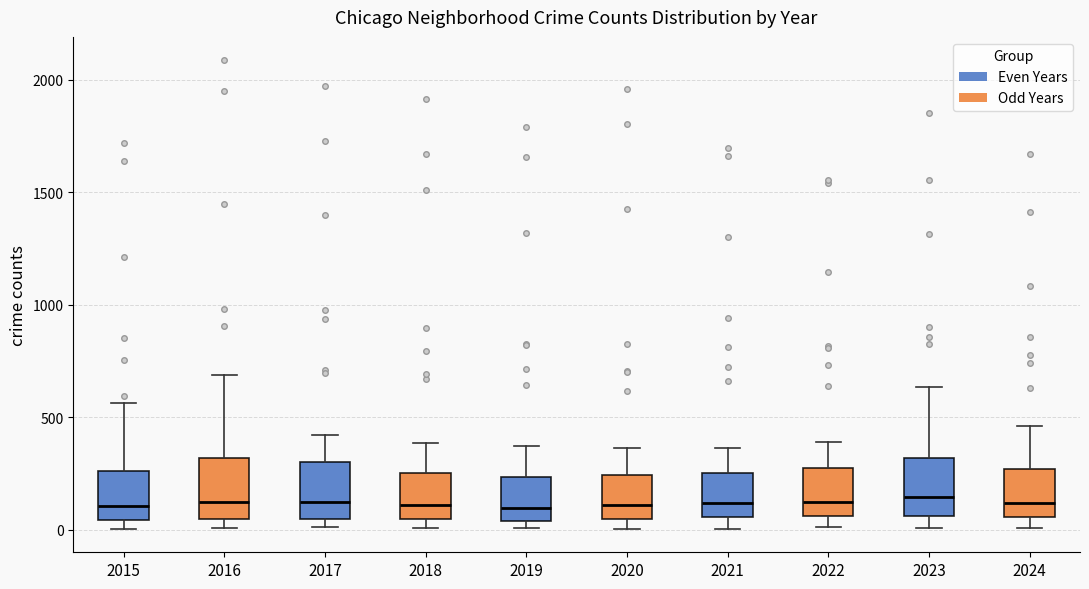

Where does the median line of the box at x = 2016 sit on the y-axis? The values are not printed on the chart, so give them approximately, as read against the axis.

150